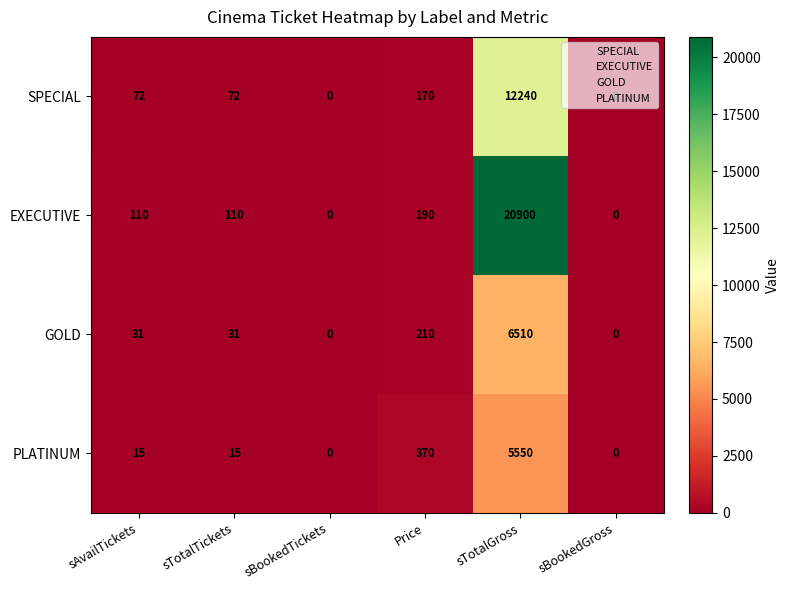

The value of EXECUTIVE at sTotalGross is 20900. True or false?

True